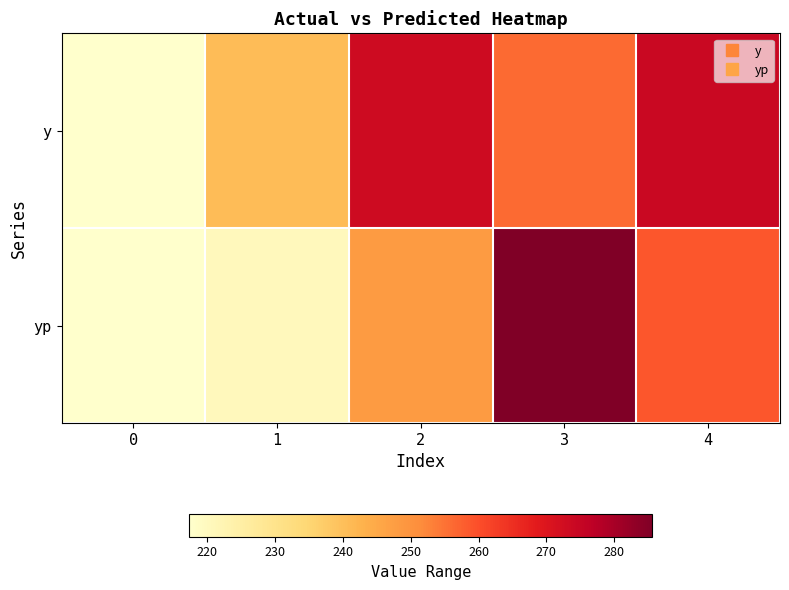

At 2, list the series in order from largest to smallest.

y, yp